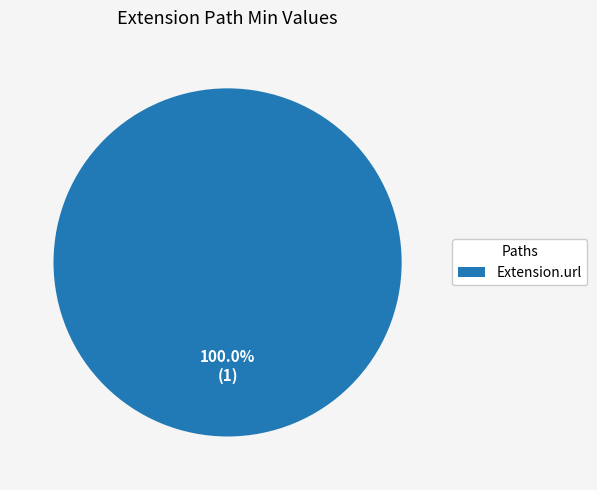

Which category accounts for the majority?

Extension.url